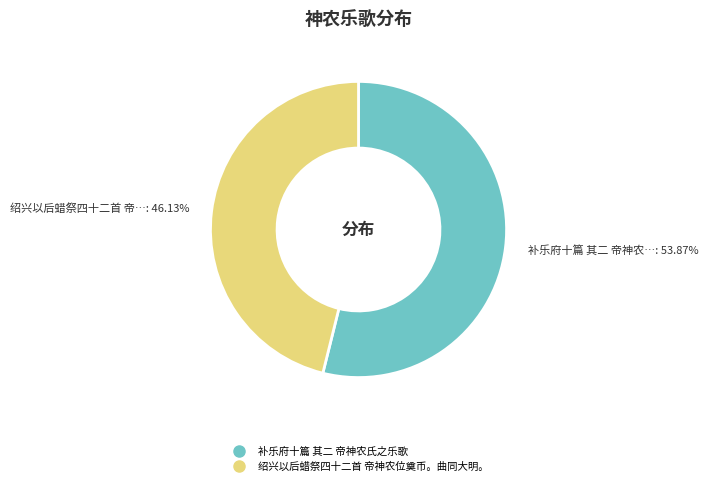

Which slice is the largest?

补乐府十篇 其二 帝神农氏之乐歌